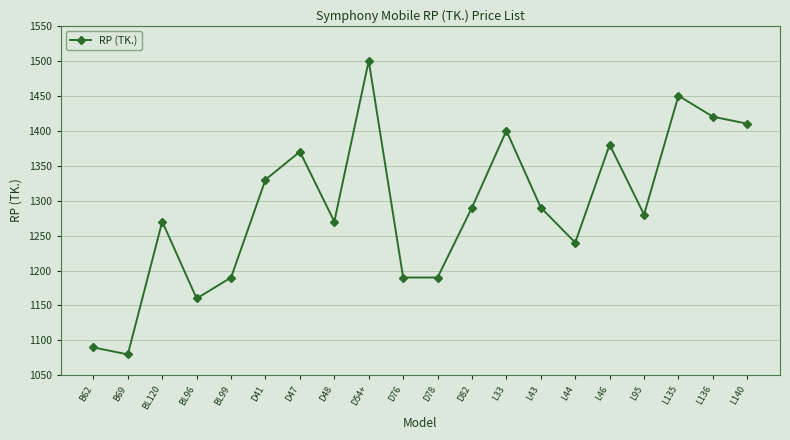

What is the maximum value shown in the chart?

1500